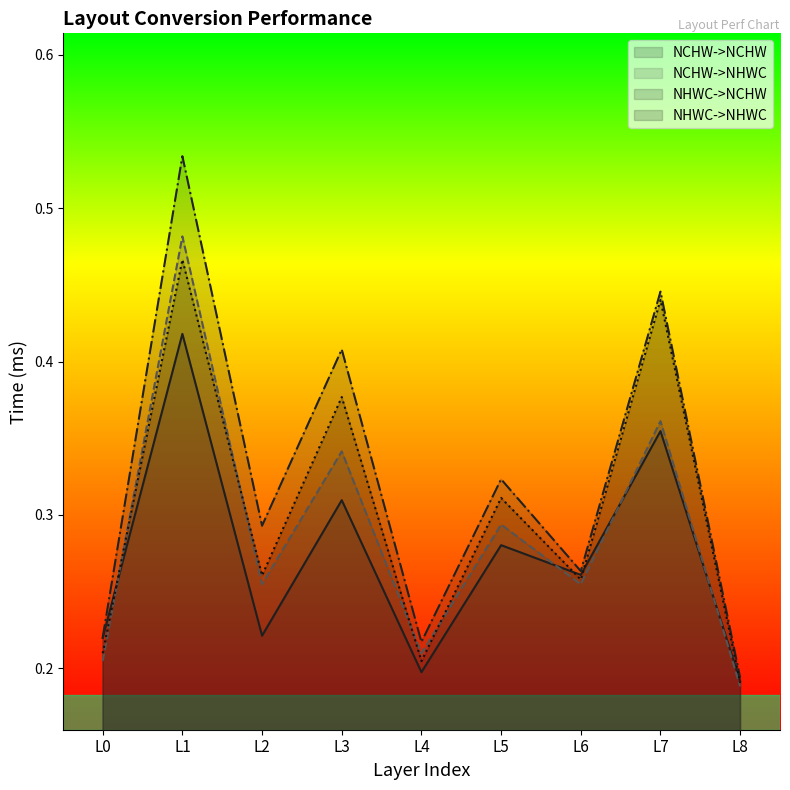

Count the NHWC->NCHW values in the range 0 to 1.

9